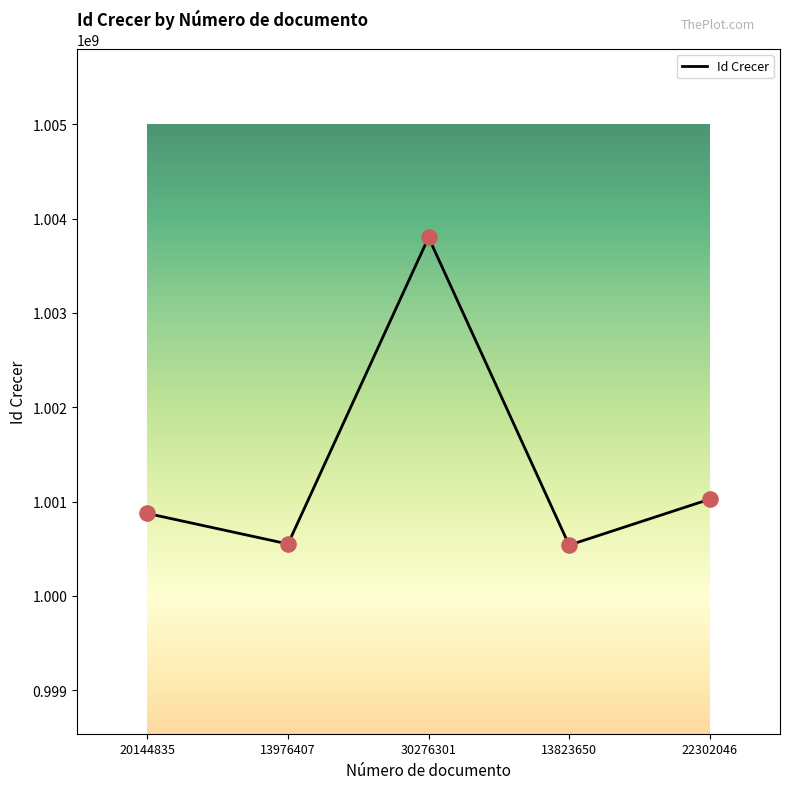

Approximately how many times larger is the value at 20144835 compared to 30276301?

1.0